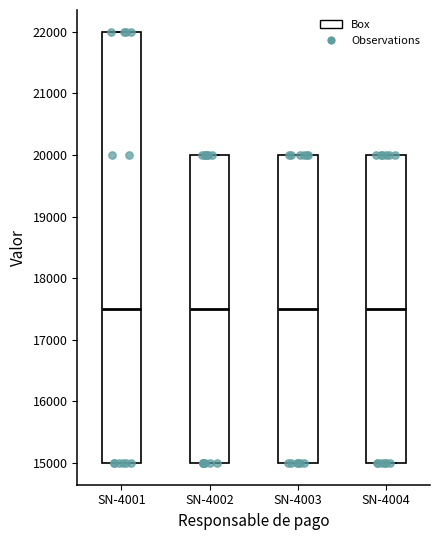

Comparing the boxes themselves (not the whiskers), which one is the tallest?

SN-4001